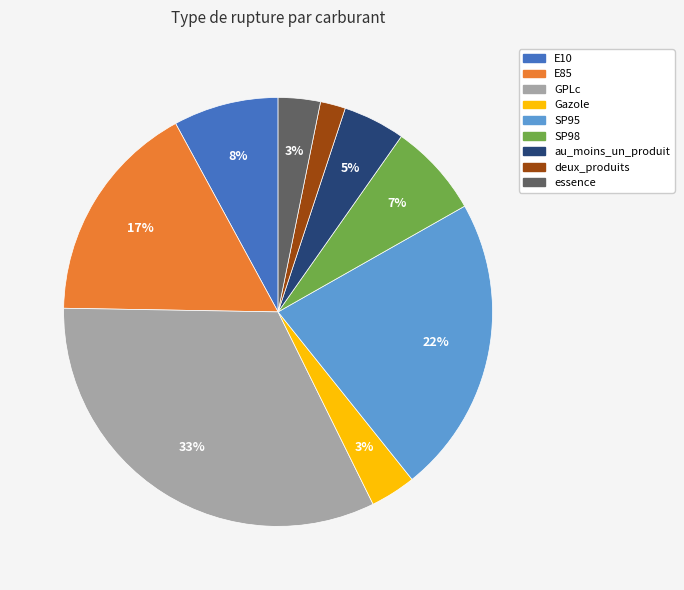

Is there a majority slice in this chart?

No